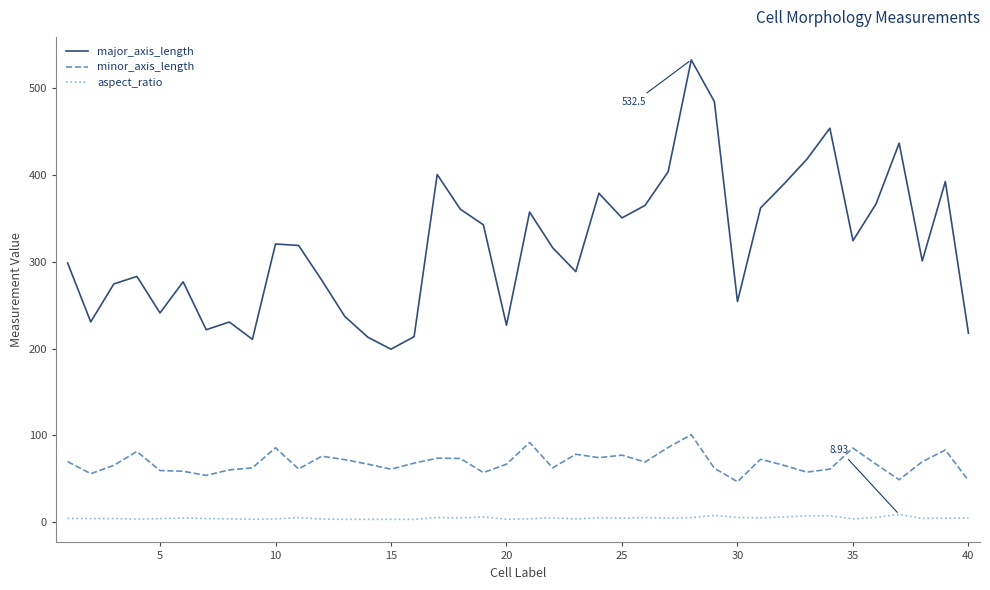

How many lines are shown in the chart?

3